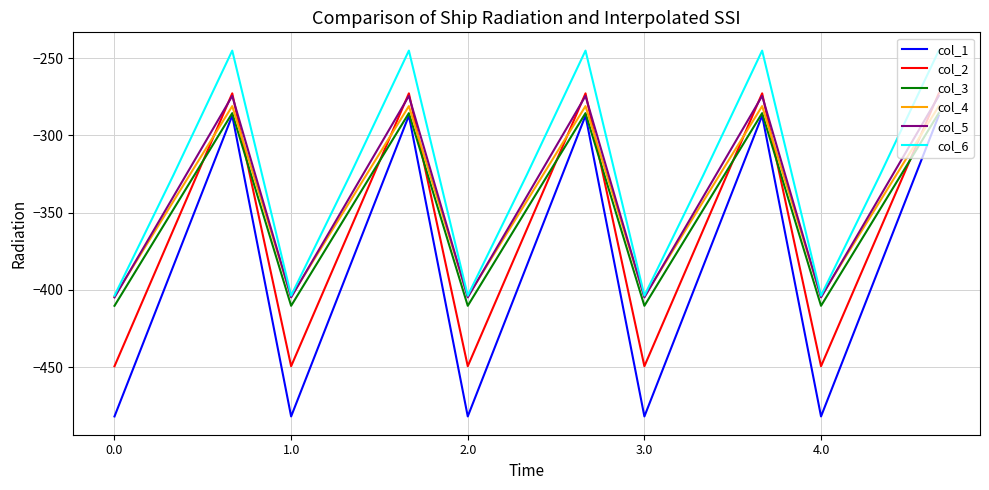

Which series has the largest range (max minus min)?

col_1